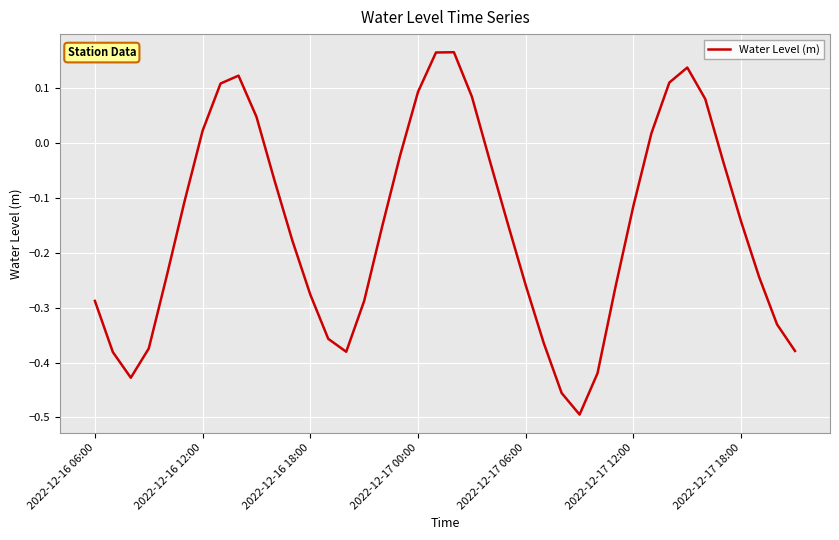

What is the difference between the maximum and minimum values?

0.7